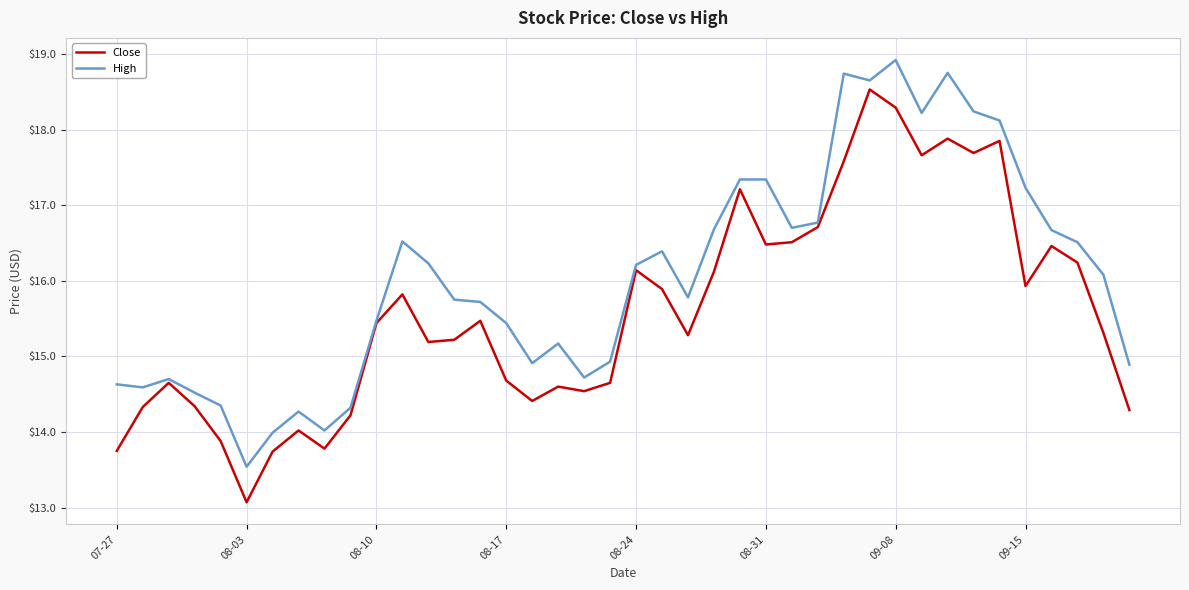

Does the chart have visible grid lines?

Yes